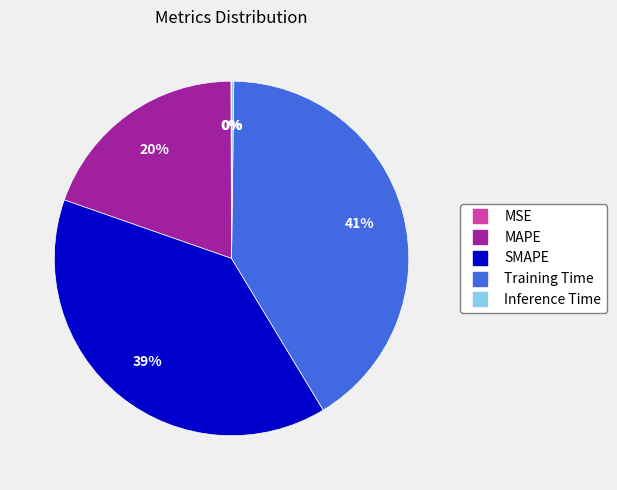

Does MAPE account for over 50% of the chart?

No